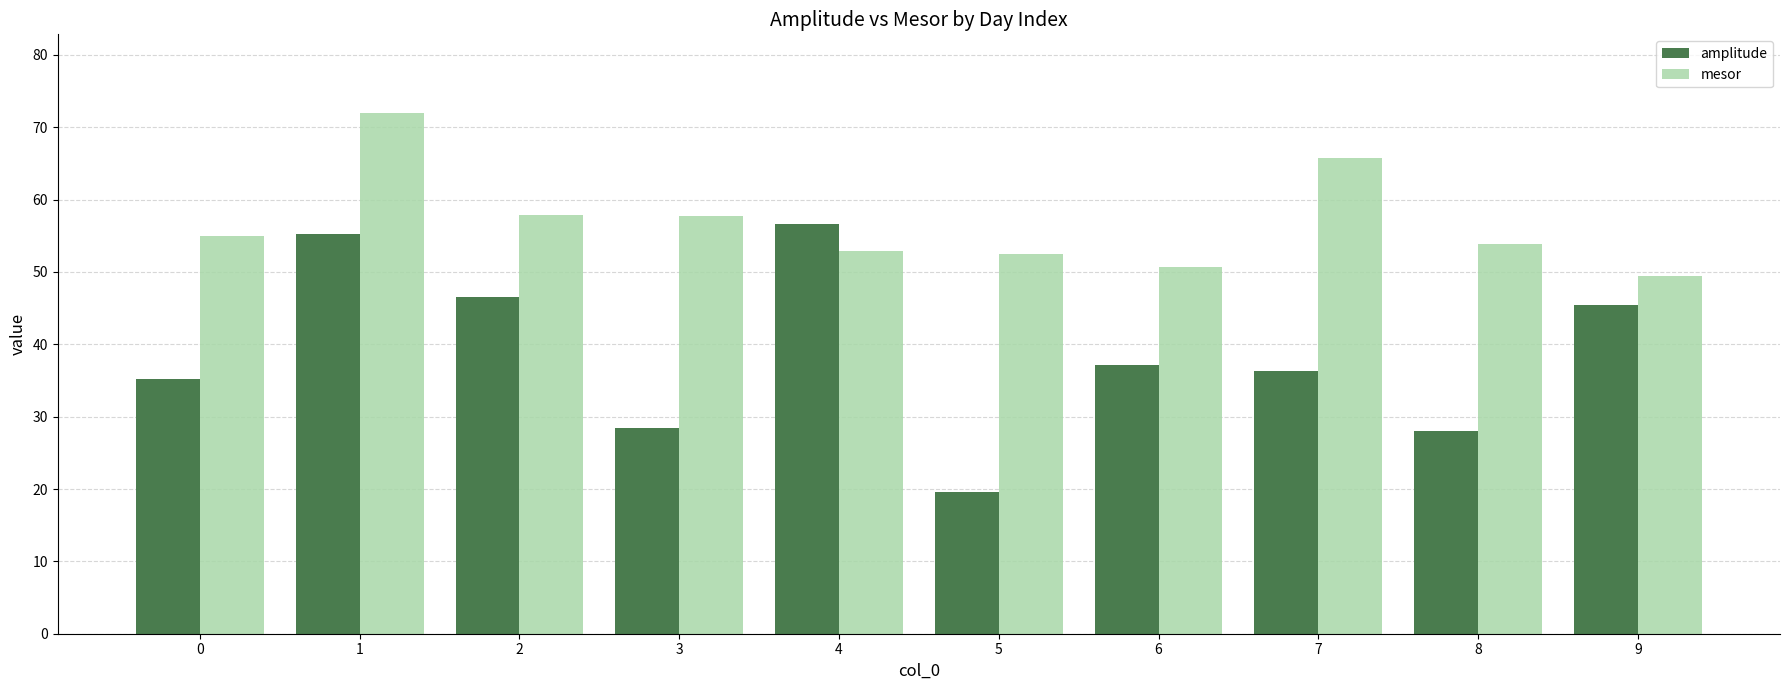

The mesor series shows 19.6 at 1. True or false?

False